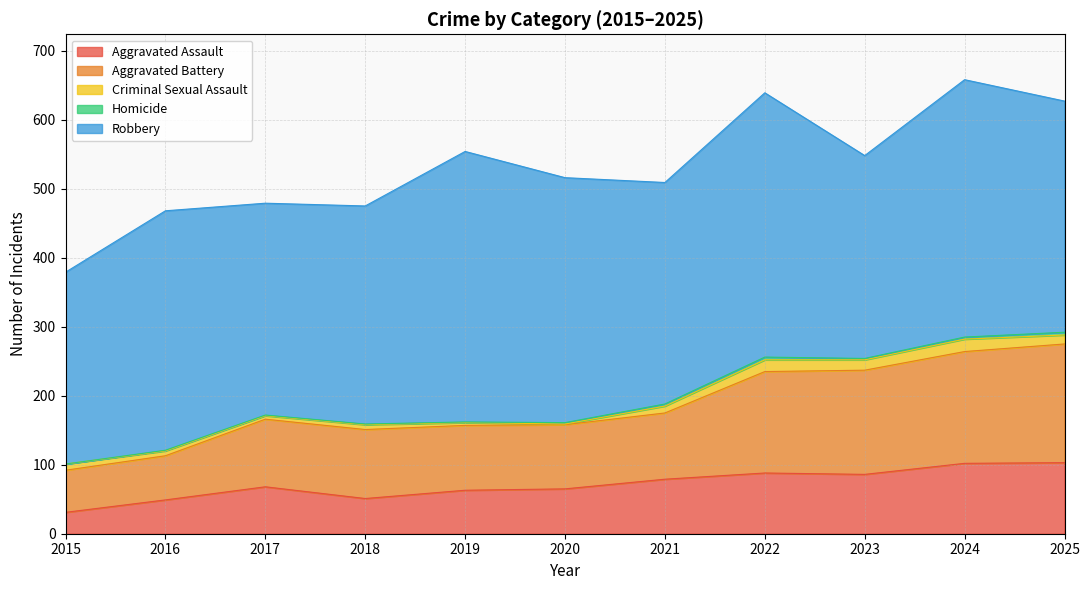

Where does the Robbery series first go above 335?

2016